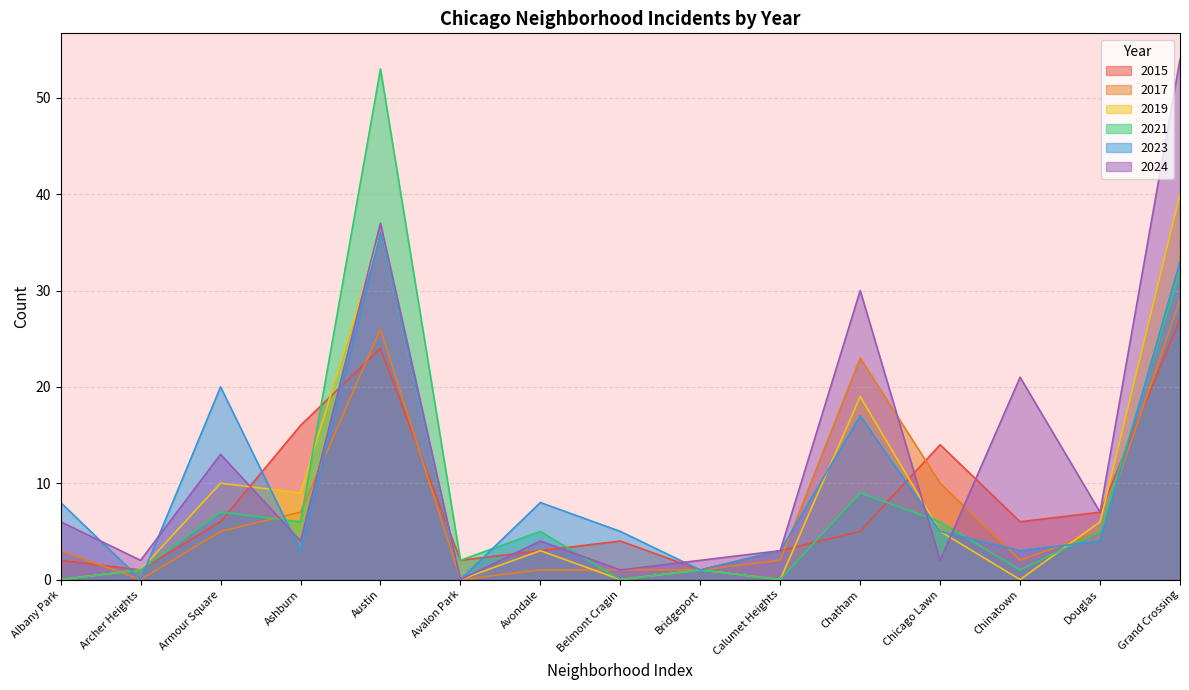

How many lines are shown in the chart?

6